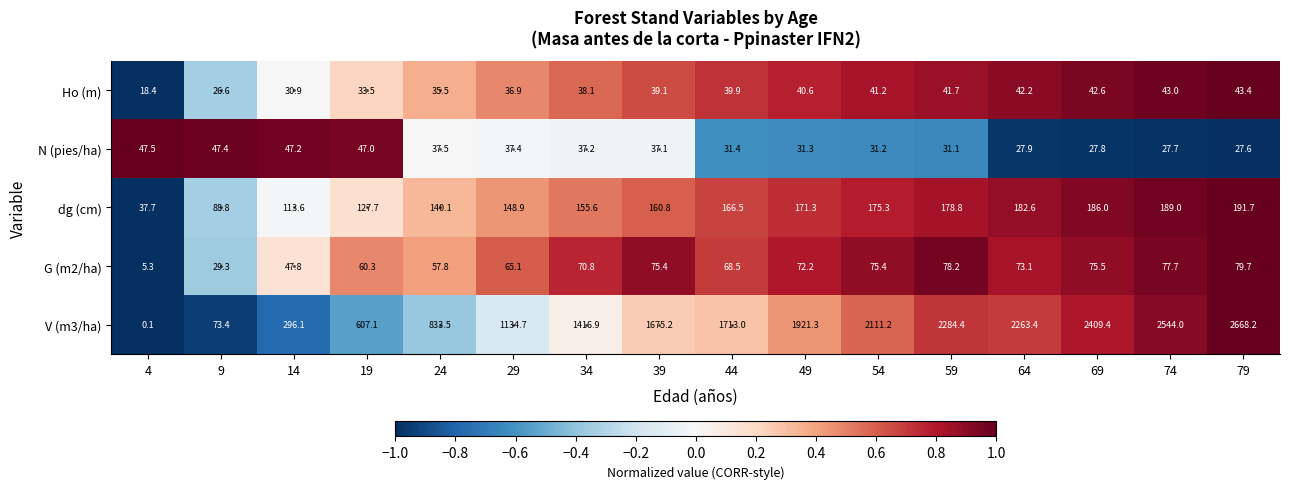

List the series in order of their peak value, highest first.

V (m3/ha), dg (cm), G (m2/ha), N (pies/ha), Ho (m)